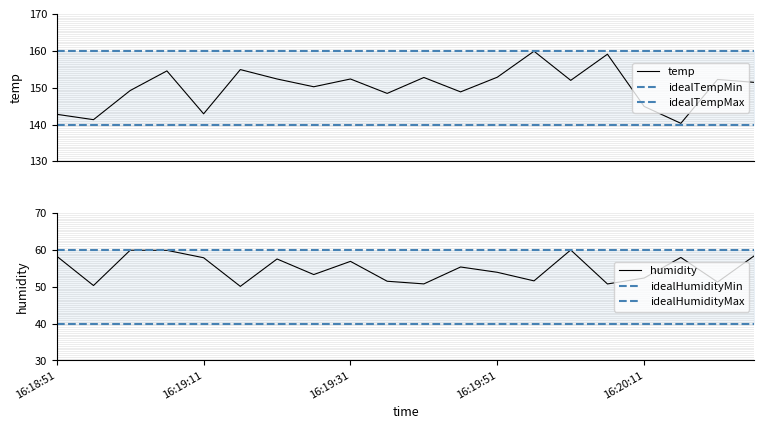

True or false: idealHumidityMax has more than 1 interior local peaks.

False